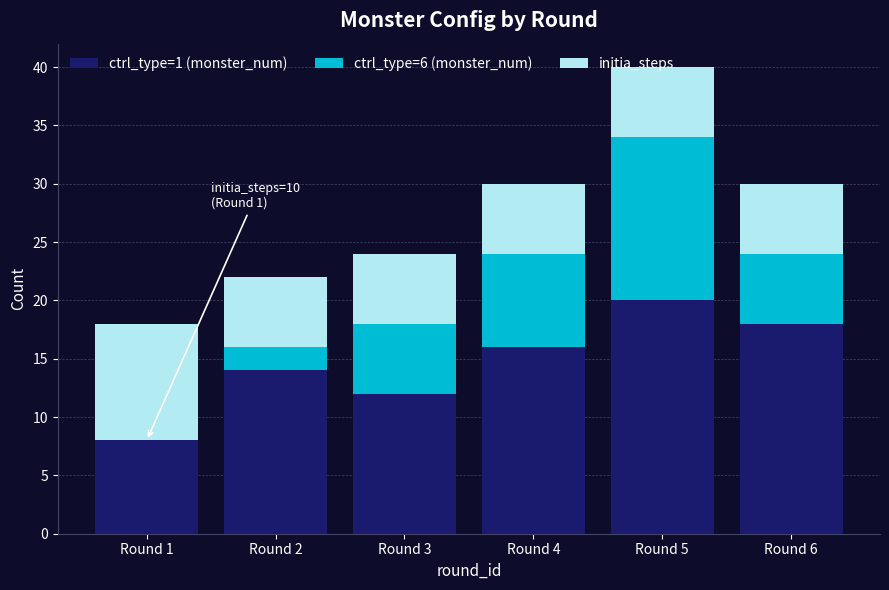

What is the total value across all series at Round 3?

24